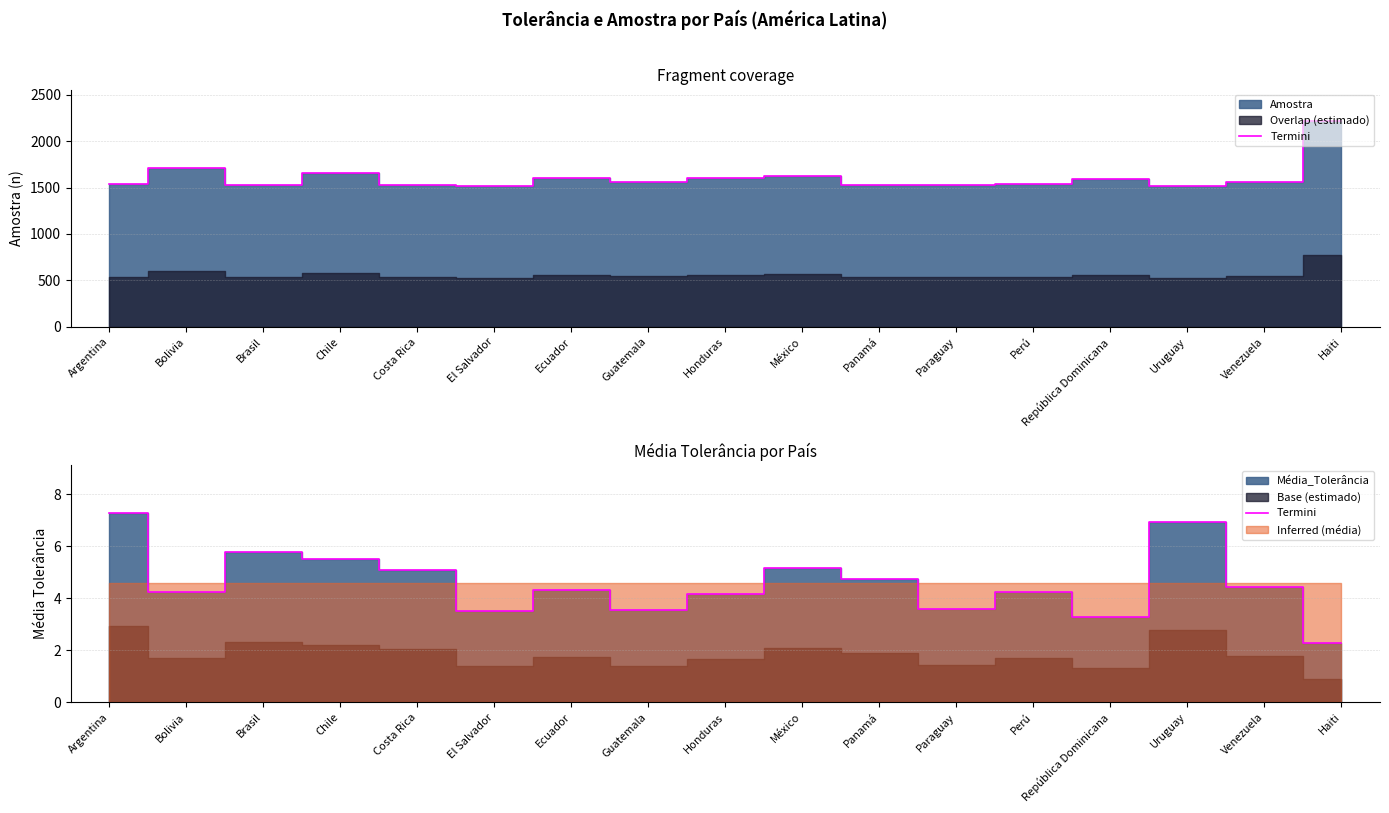

List the labels in order of value, largest first.

Argentina, Uruguay, Brasil, Chile, México, Costa Rica, Panamá, Venezuela, Ecuador, Bolivia, Perú, Honduras, Paraguay, Guatemala, El Salvador, República Dominicana, Haiti